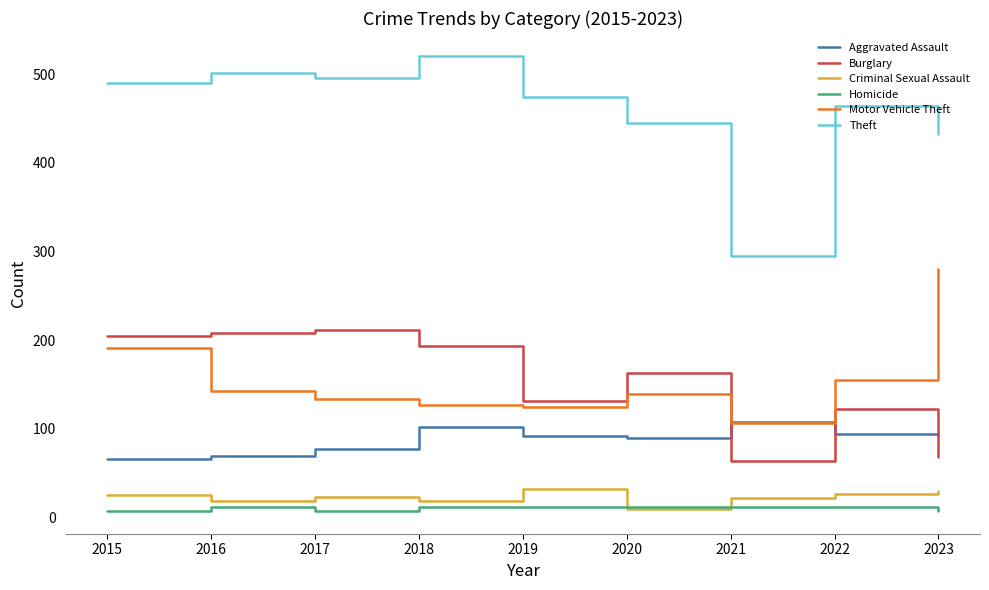

True or false: Burglary and Criminal Sexual Assault intersect in this chart.

False